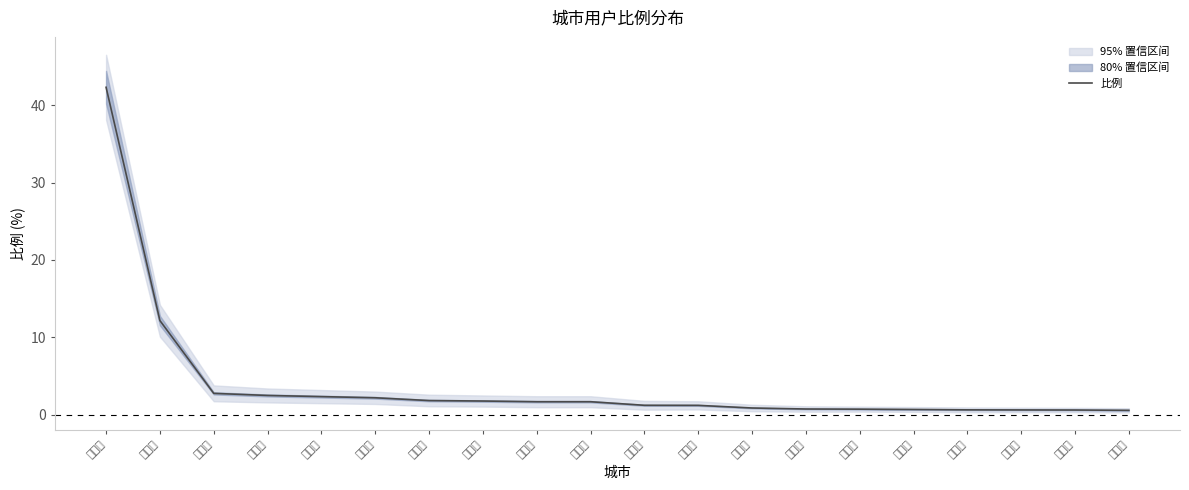

What is the difference between the maximum and minimum values?

41.7